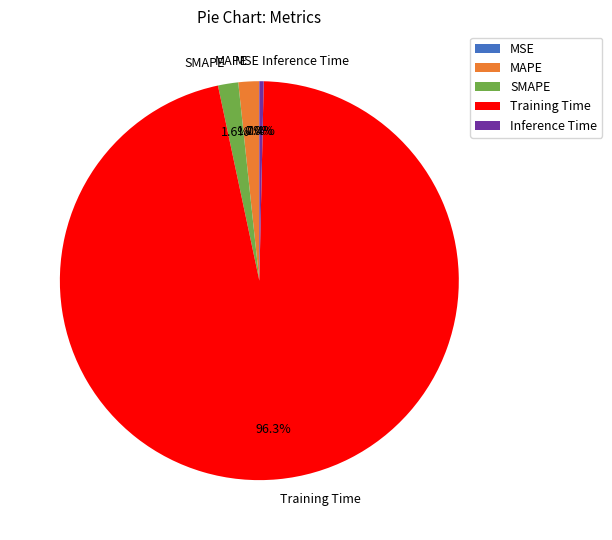

Do SMAPE and MAPE together represent more than half of the pie?

No